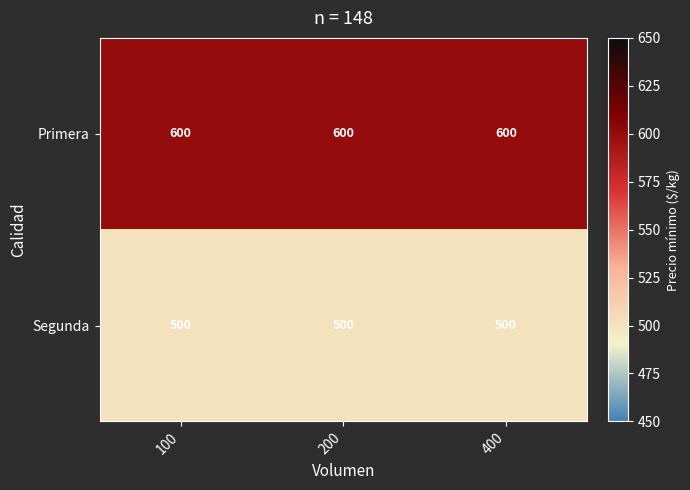

What is the smallest value displayed?

500